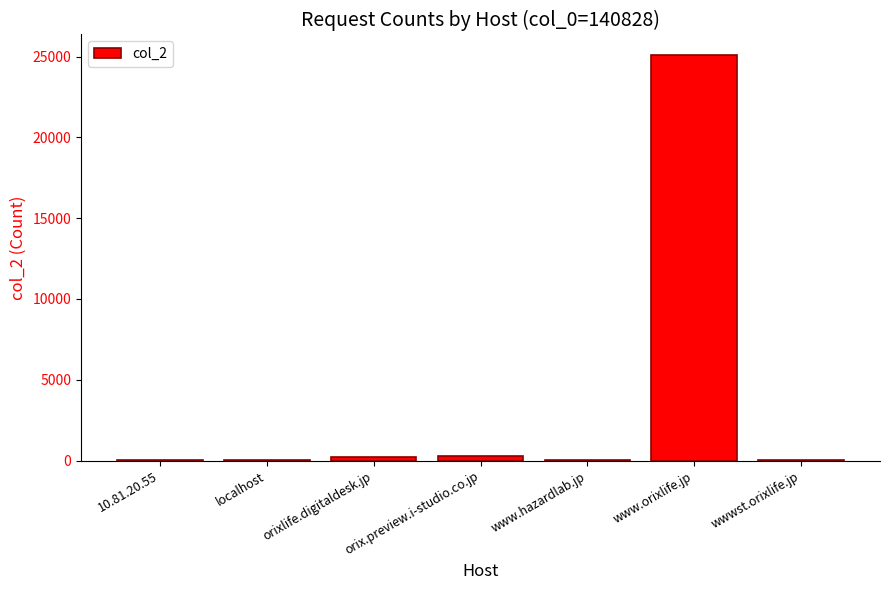

What is the sum of all values?

25704